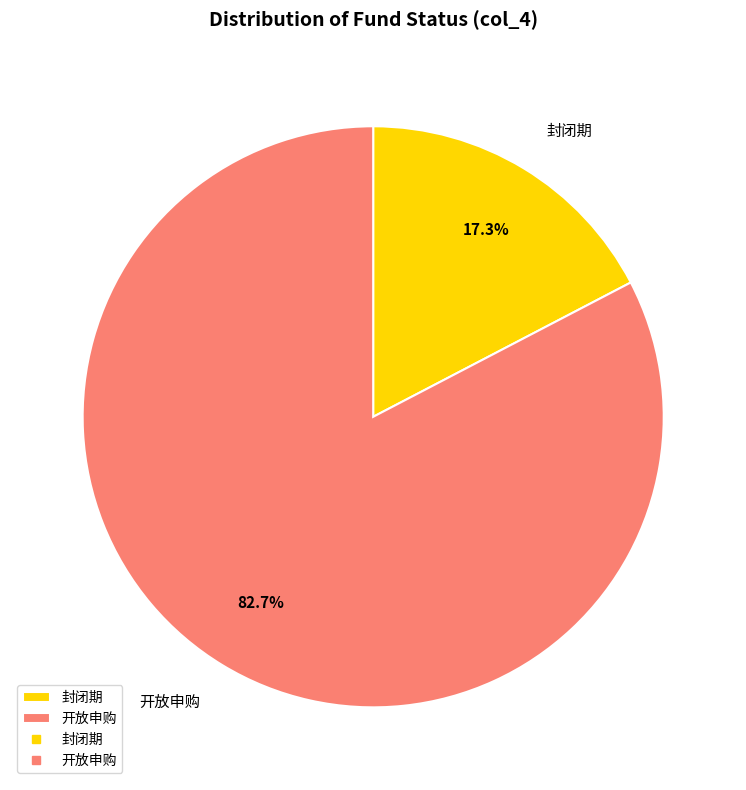

Rank the categories by value from highest to lowest.

开放申购, 封闭期